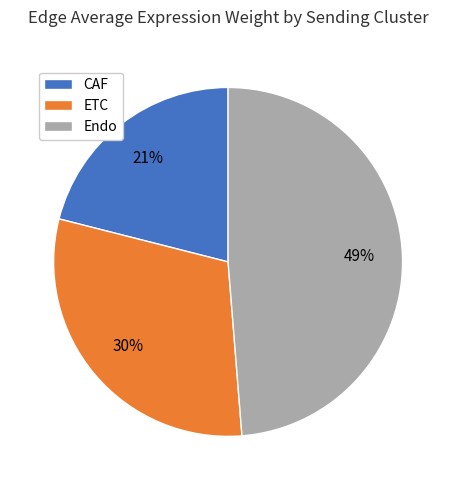

Rank the categories by value from lowest to highest.

CAF, ETC, Endo